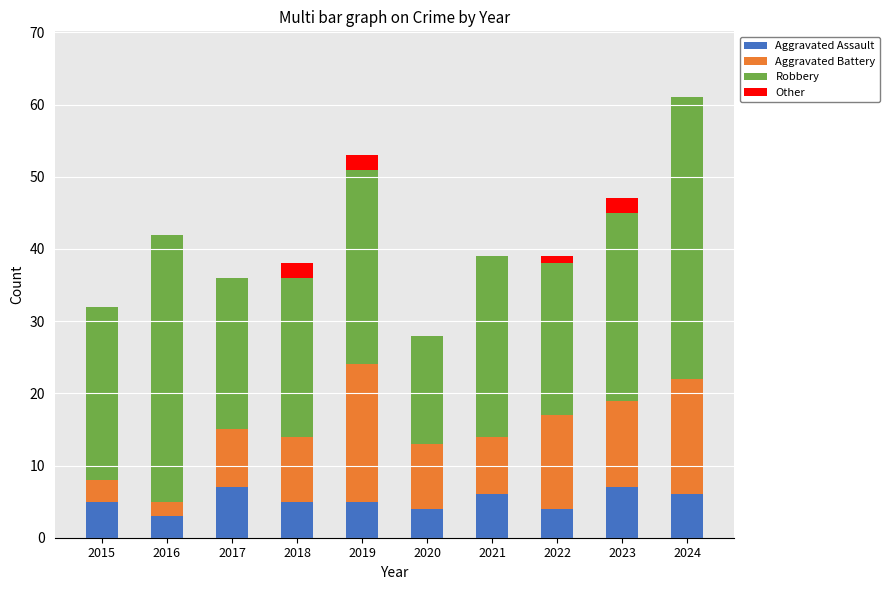

What is the total value across all series at 2017?

36